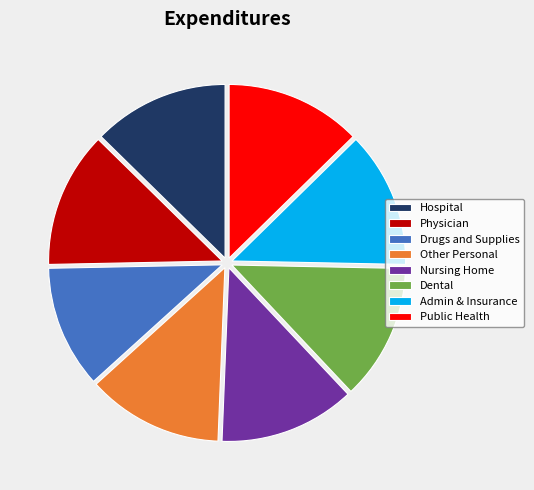

Which category has the smallest portion of the pie?

Drugs and Supplies